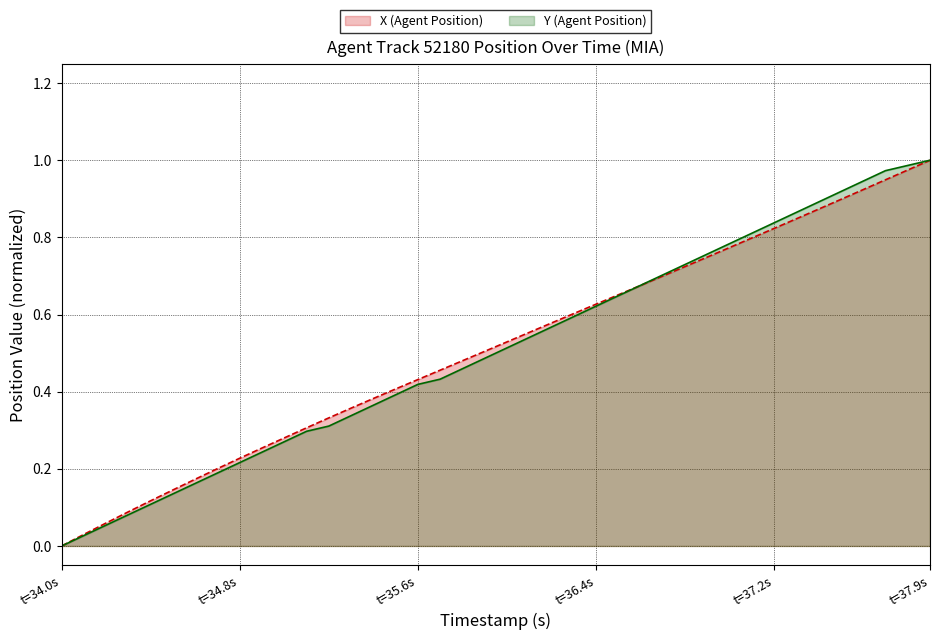

The value of X (Agent Position) at t=35.6s is 0.1. True or false?

False